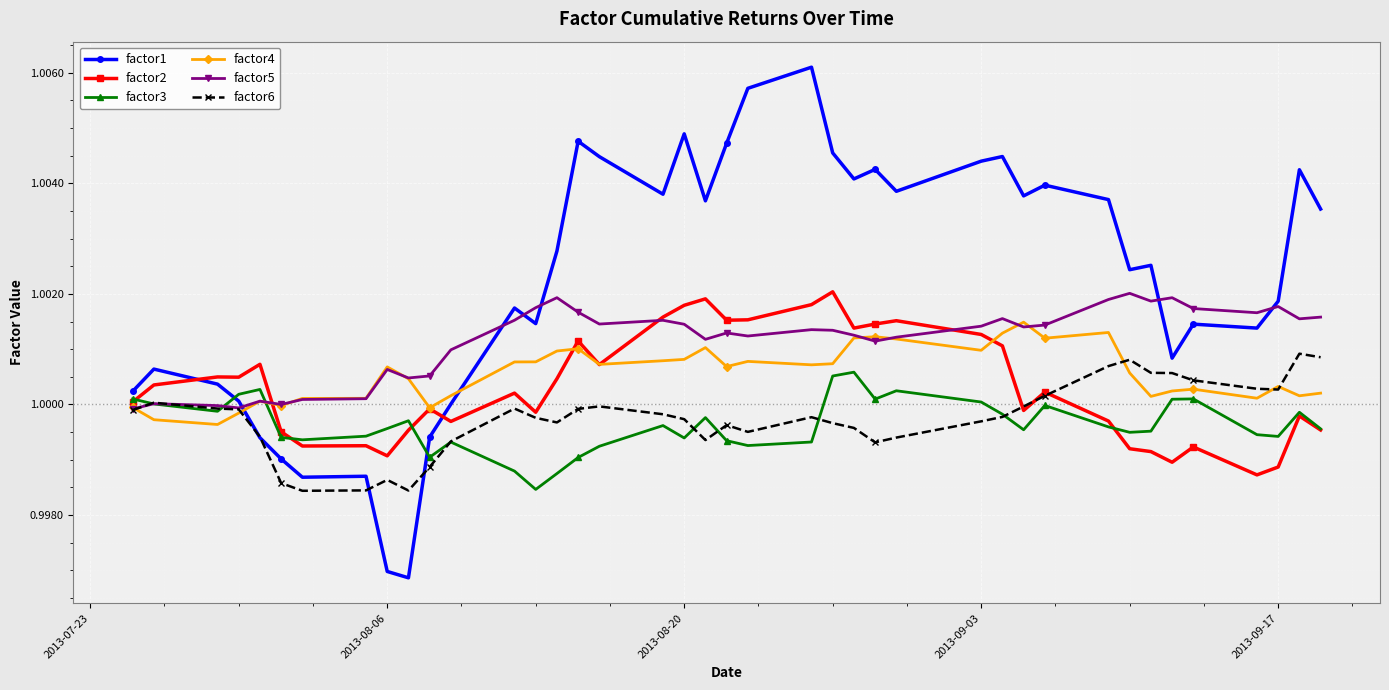

How many lines are shown in the chart?

6